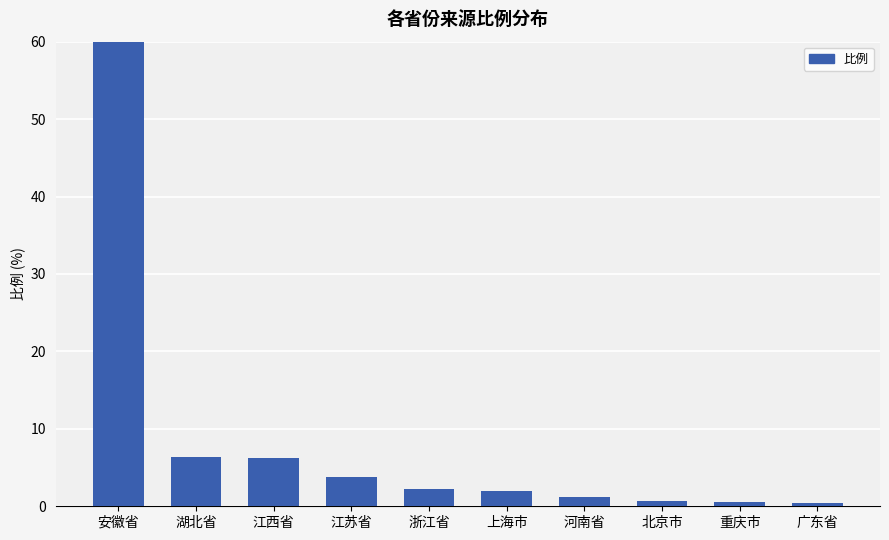

Where is the data nearest to the value 30?

湖北省